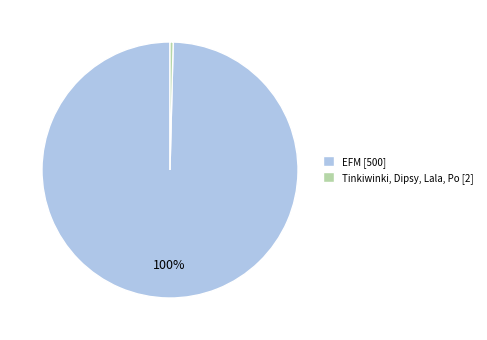

What percentage is the EFM slice, to the nearest percent?

100%